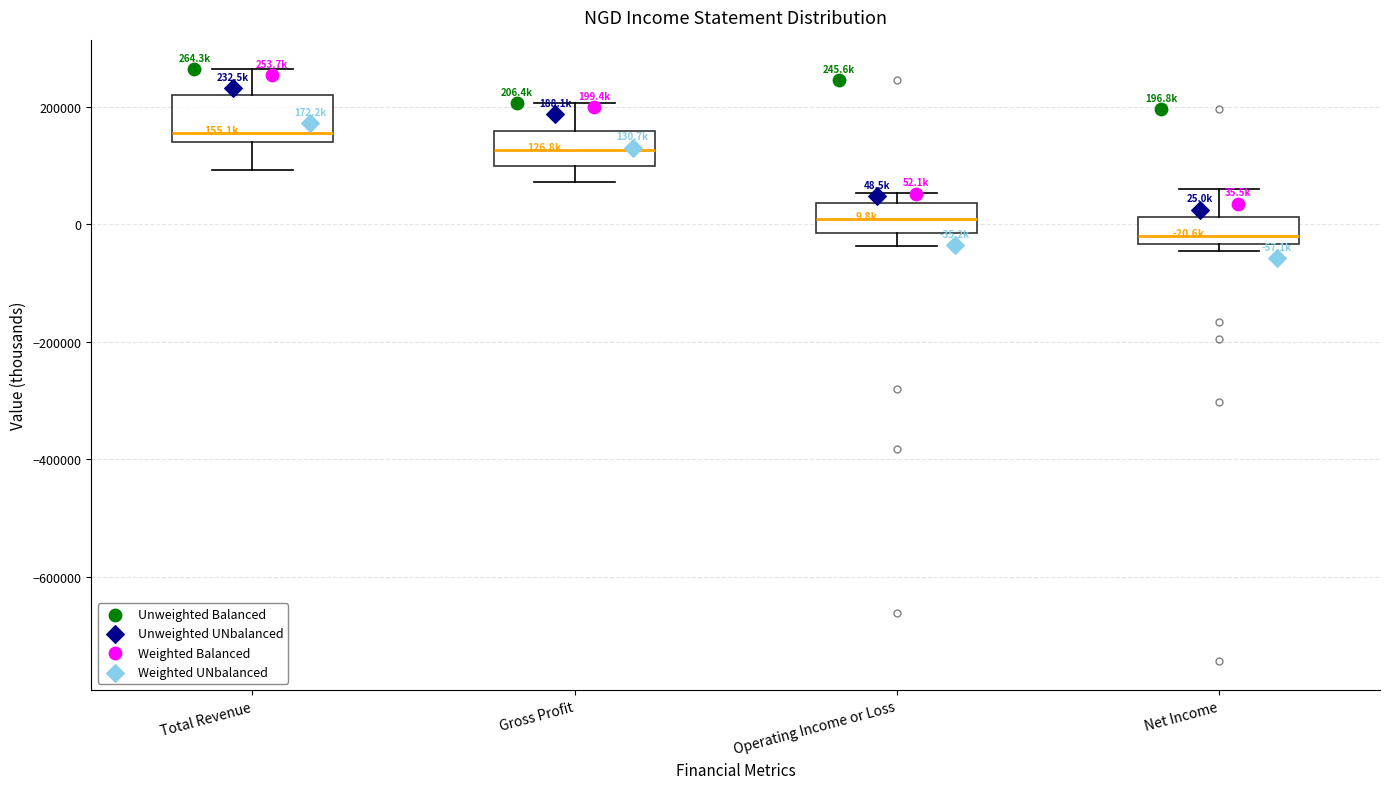

Which box is the tallest, from its lower edge to its upper edge?

Total Revenue